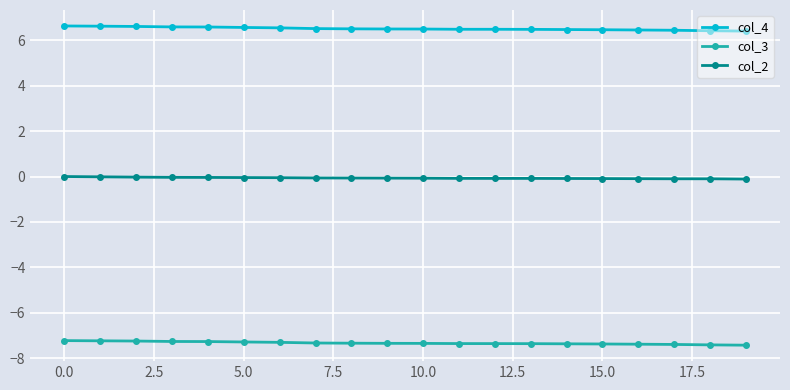

Rank the series by their maximum value, from lowest to highest.

col_3, col_2, col_4